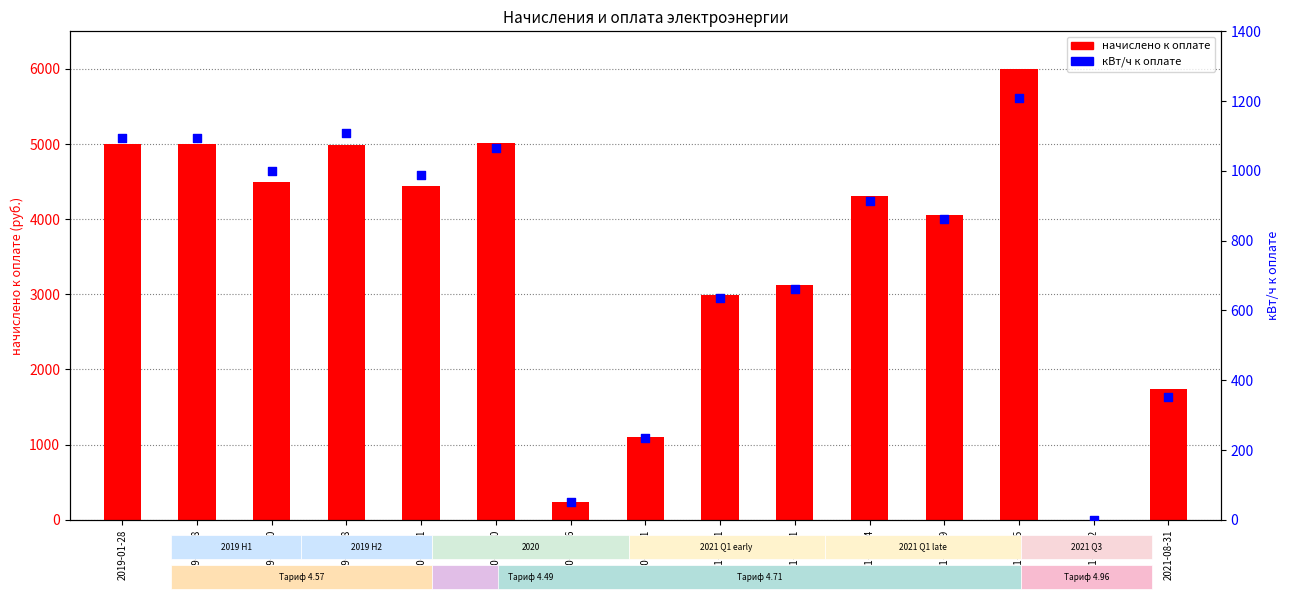

At how many categories does at least one series exceed 2444?

11